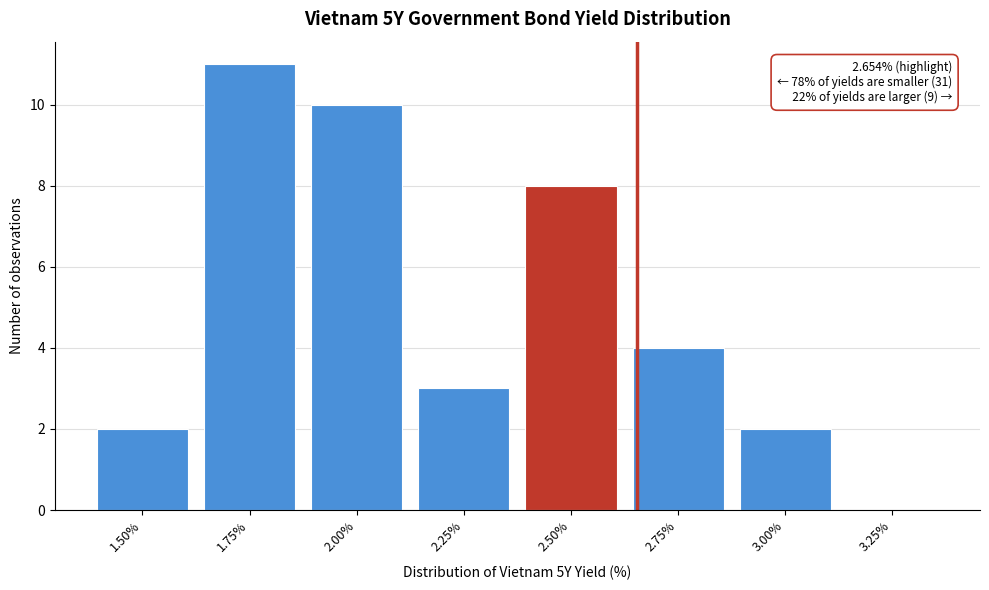

Reading left to right, extract all data points from this chart.

1.50%=2	1.75%=11	2.00%=10	2.25%=3	2.50%=8	2.75%=4	3.00%=2	3.25%=0